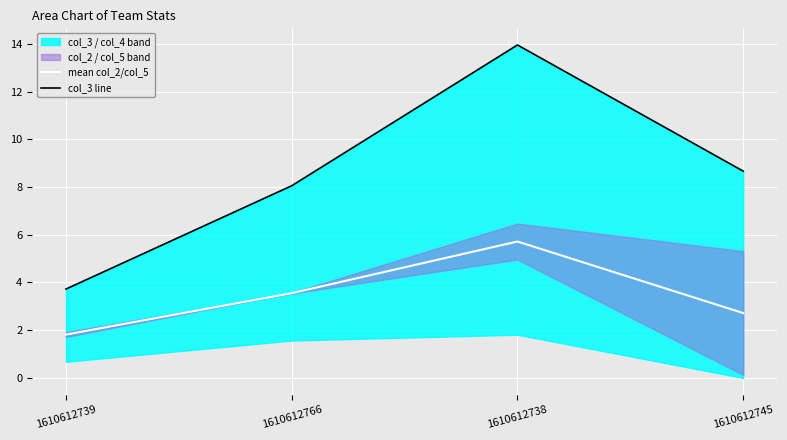

At 1610612739, list the series in order from smallest to largest.

mean col_2/col_5, col_3 line